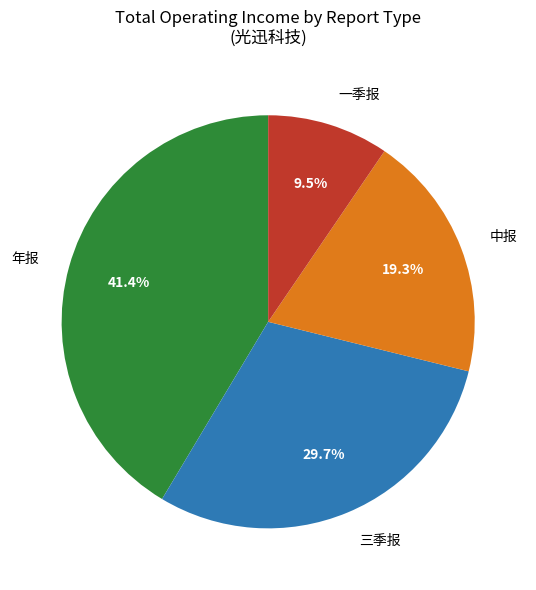

Is there a majority slice in this chart?

No